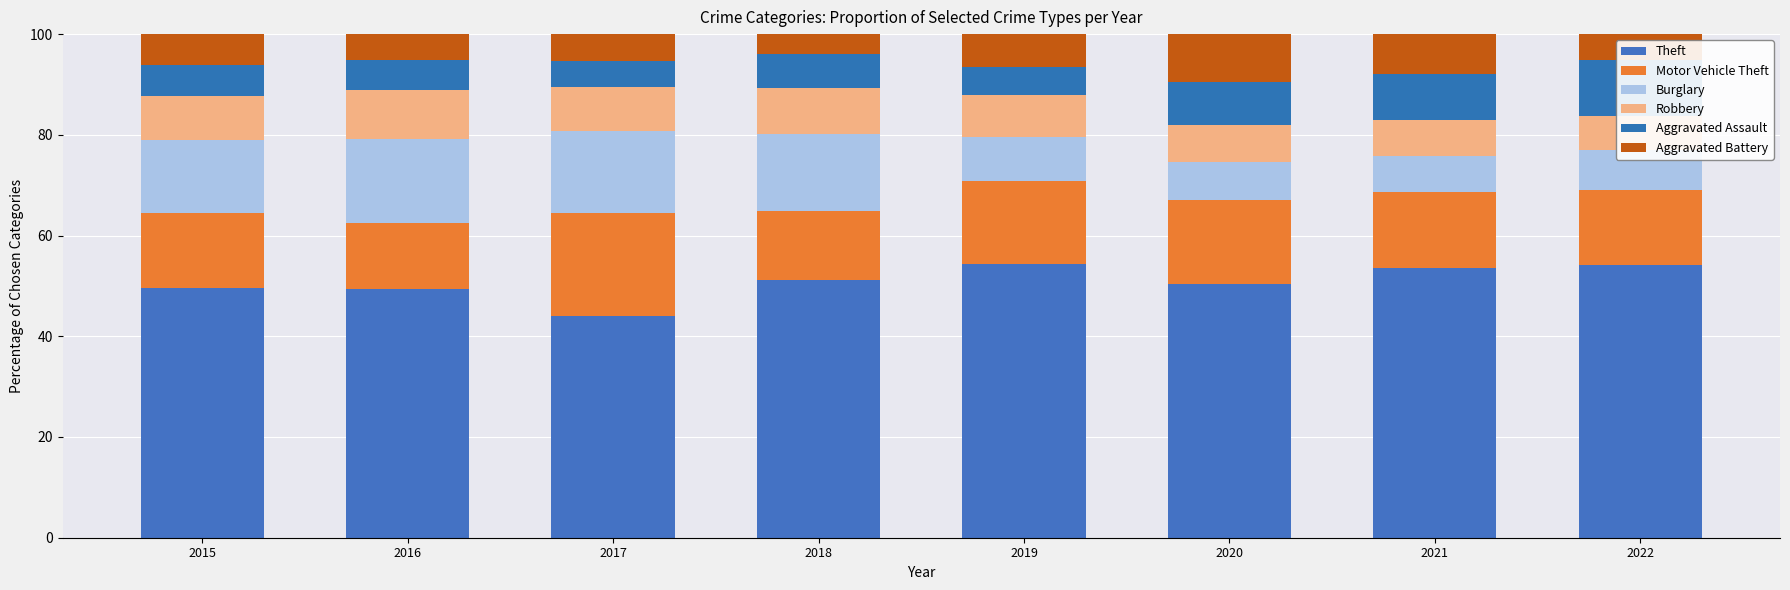

Rank the categories by Robbery value from lowest to highest.

2022, 2021, 2020, 2019, 2015, 2017, 2018, 2016